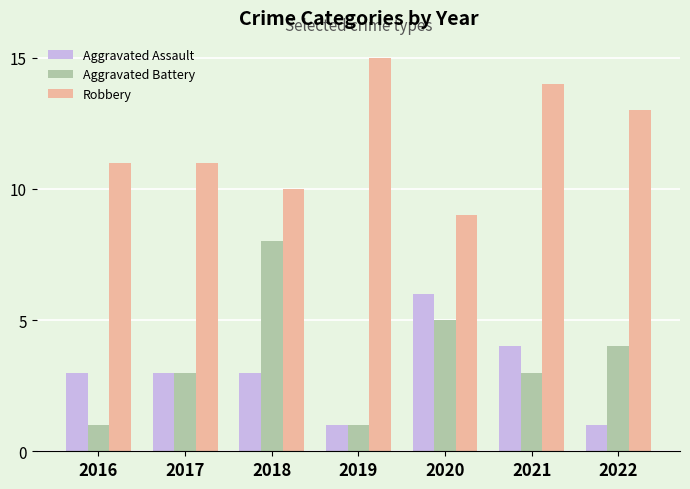

How many Aggravated Battery values are between 1 and 5?

6